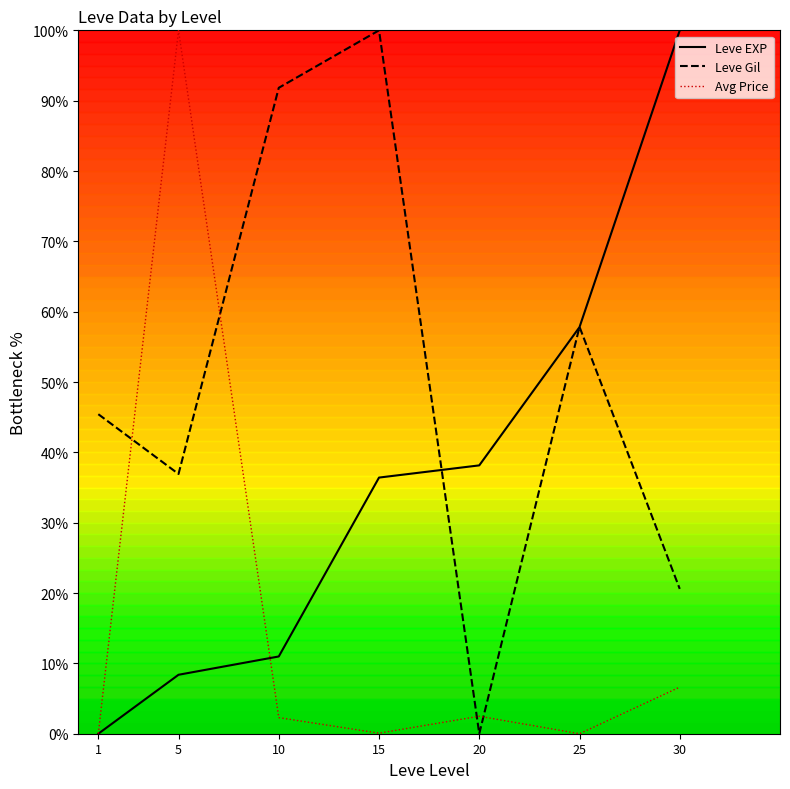

Does the chart display data point markers on the line(s)?

No